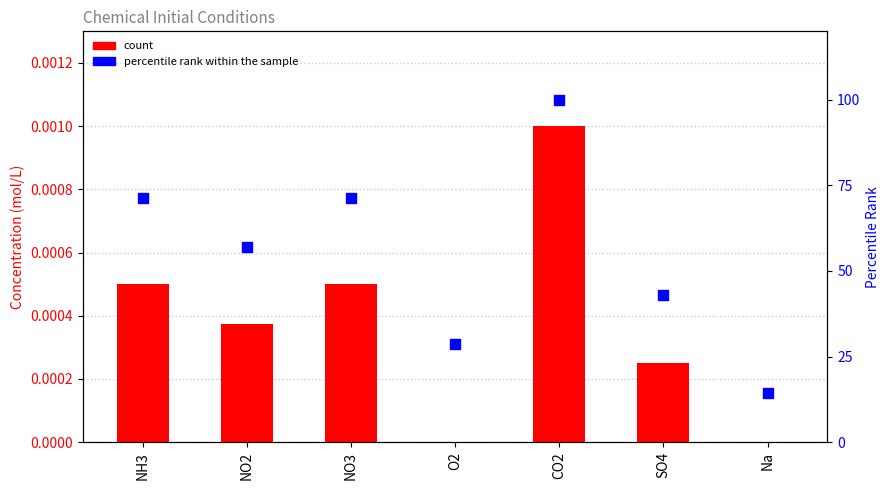

Which series has the largest total across all categories?

percentile rank within the sample